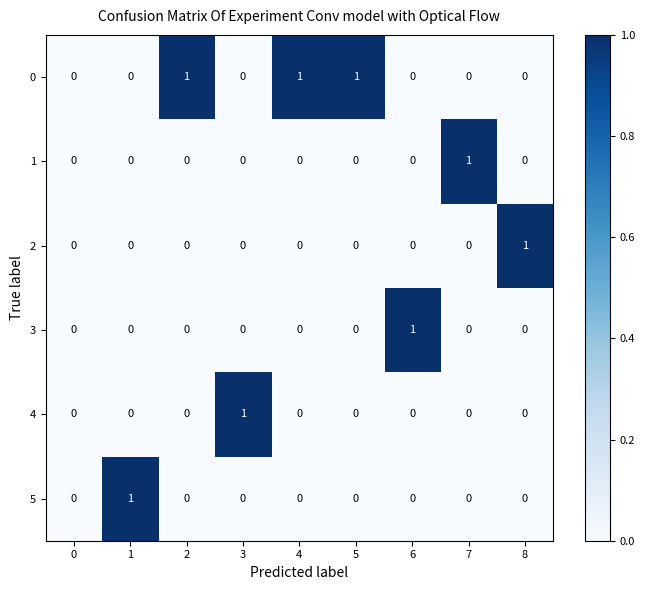

The 1 series shows 0 at 7. True or false?

False